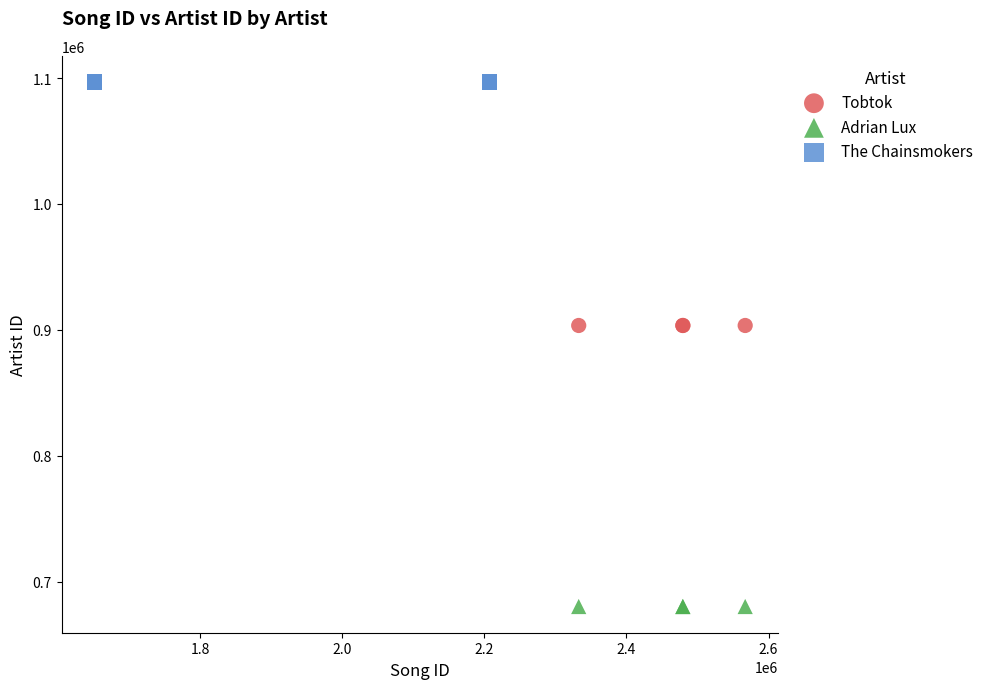

Which series reaches the minimum Y coordinate?

Adrian Lux